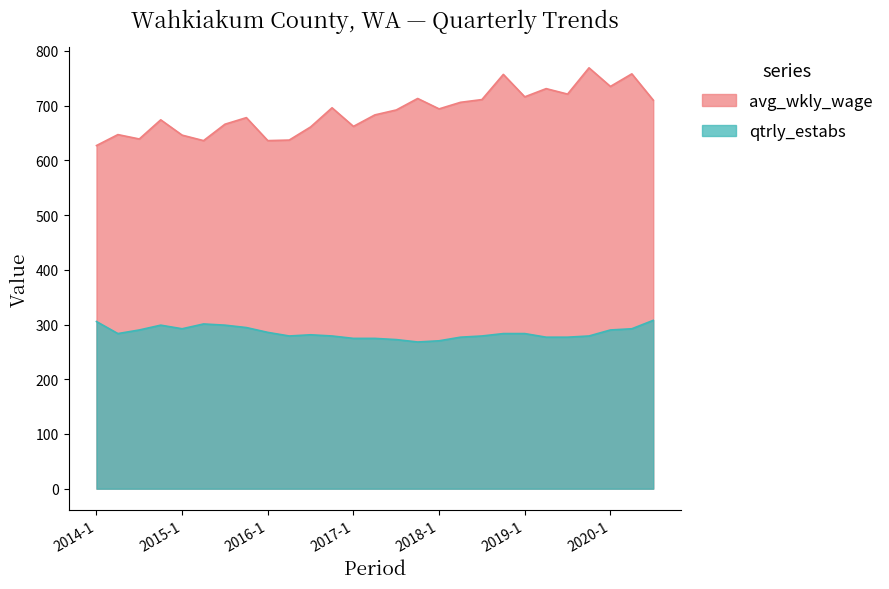

The value of qtrly_estabs at 2020-1 is 290.0. True or false?

True